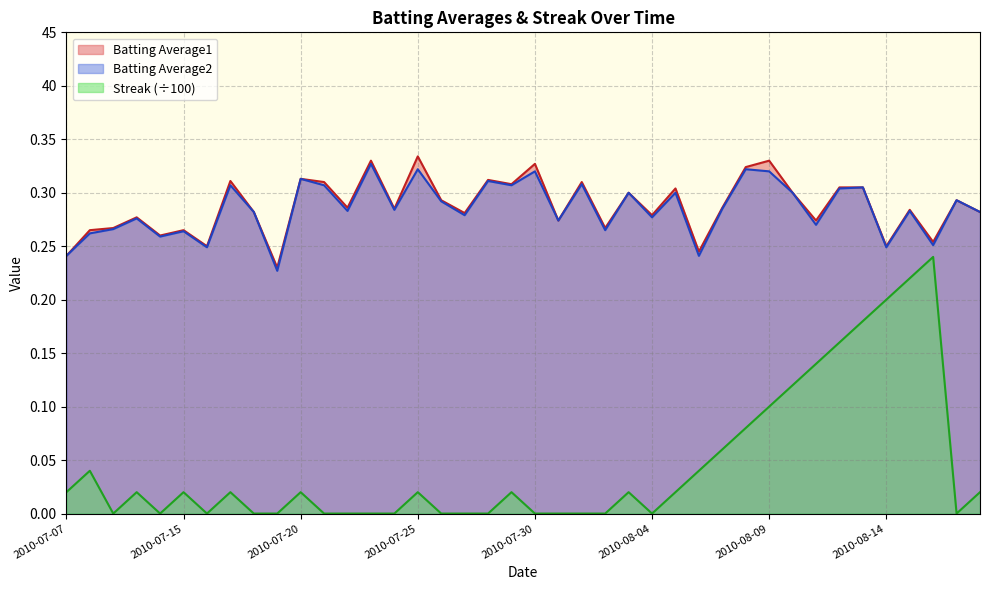

Is it true that Streak equals 0.1 at 2010-07-16?

False